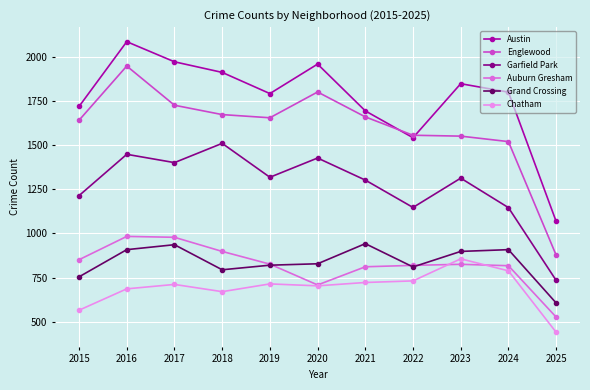

Where is the first local minimum for Garfield Park?

2017